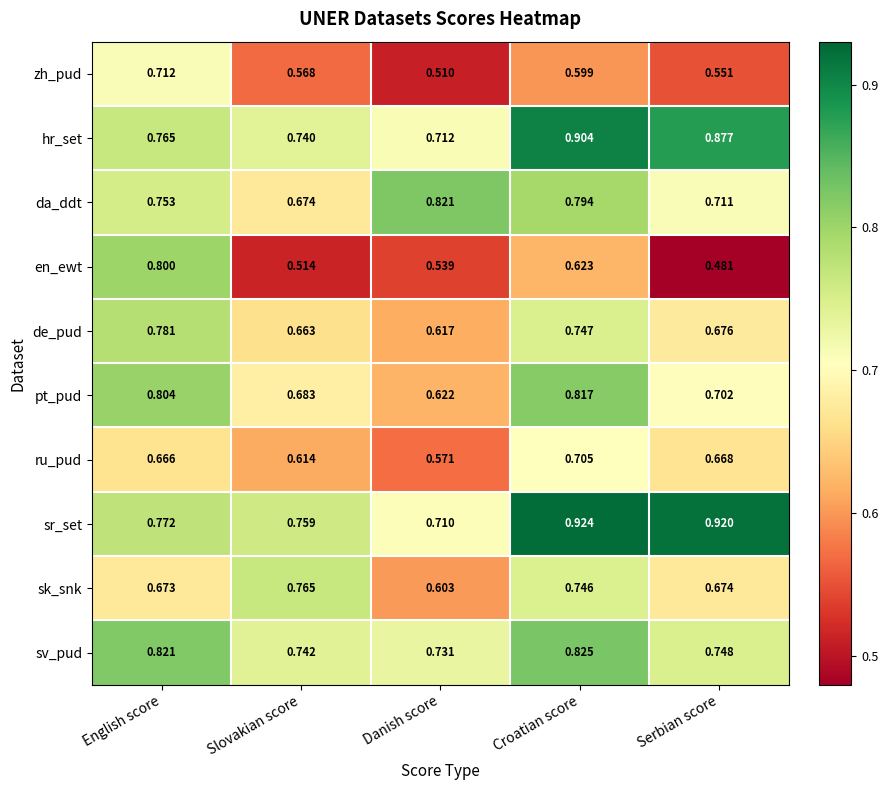

At how many categories does at least one series exceed 0?

5